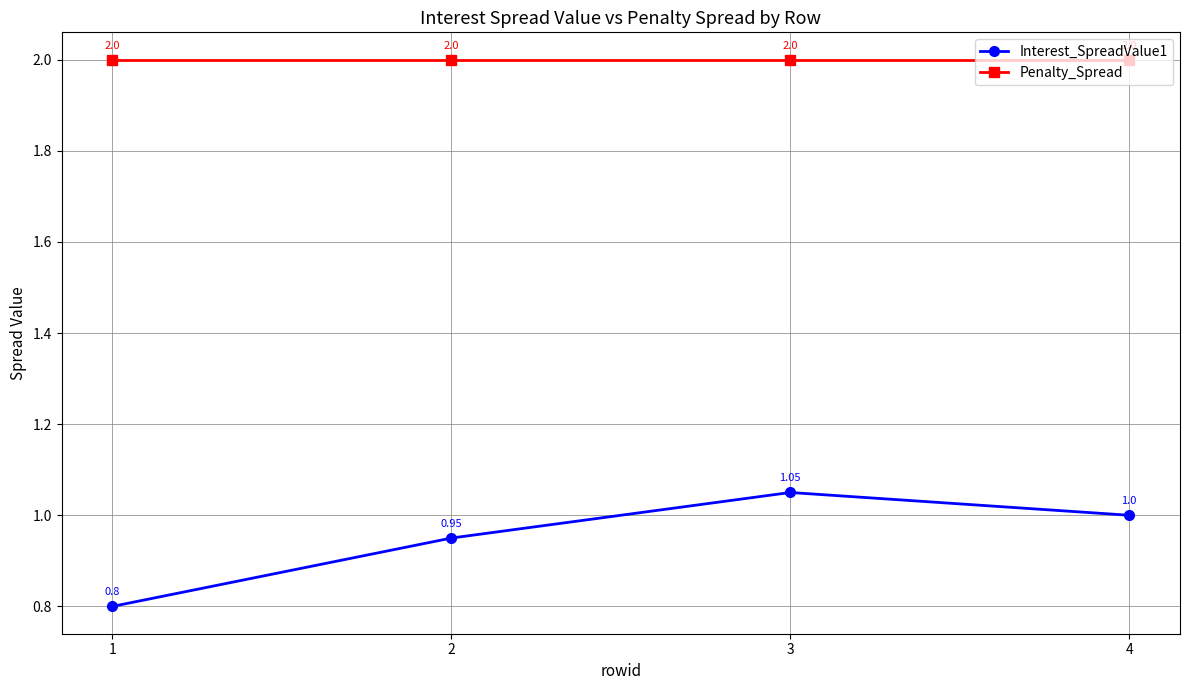

Count the number of data series in this chart.

2